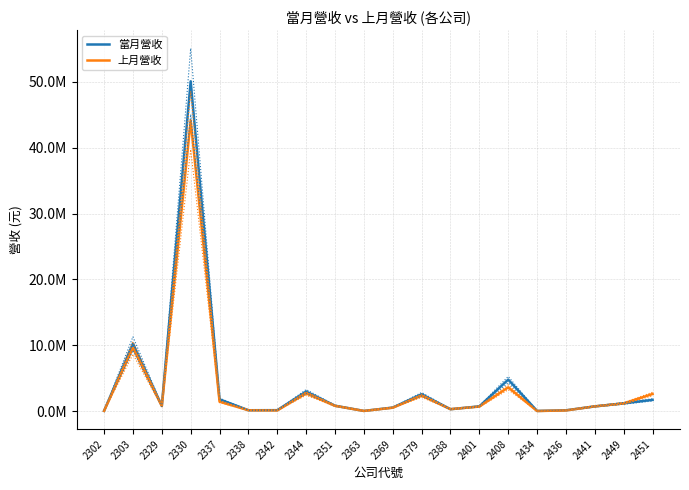

At 2338, list the series in order from smallest to largest.

當月營收, 上月營收